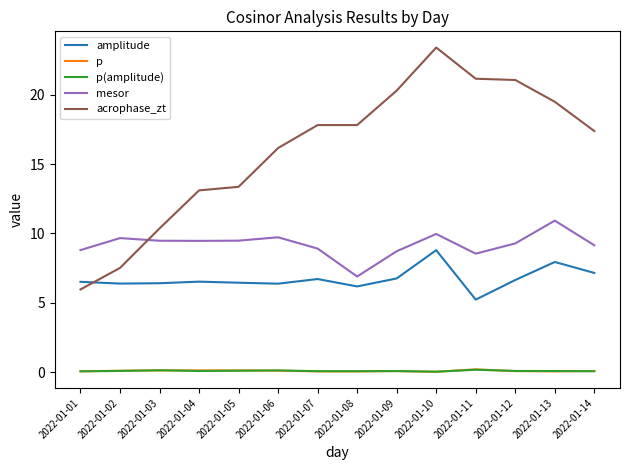

What is the maximum value for p(amplitude)?

0.2